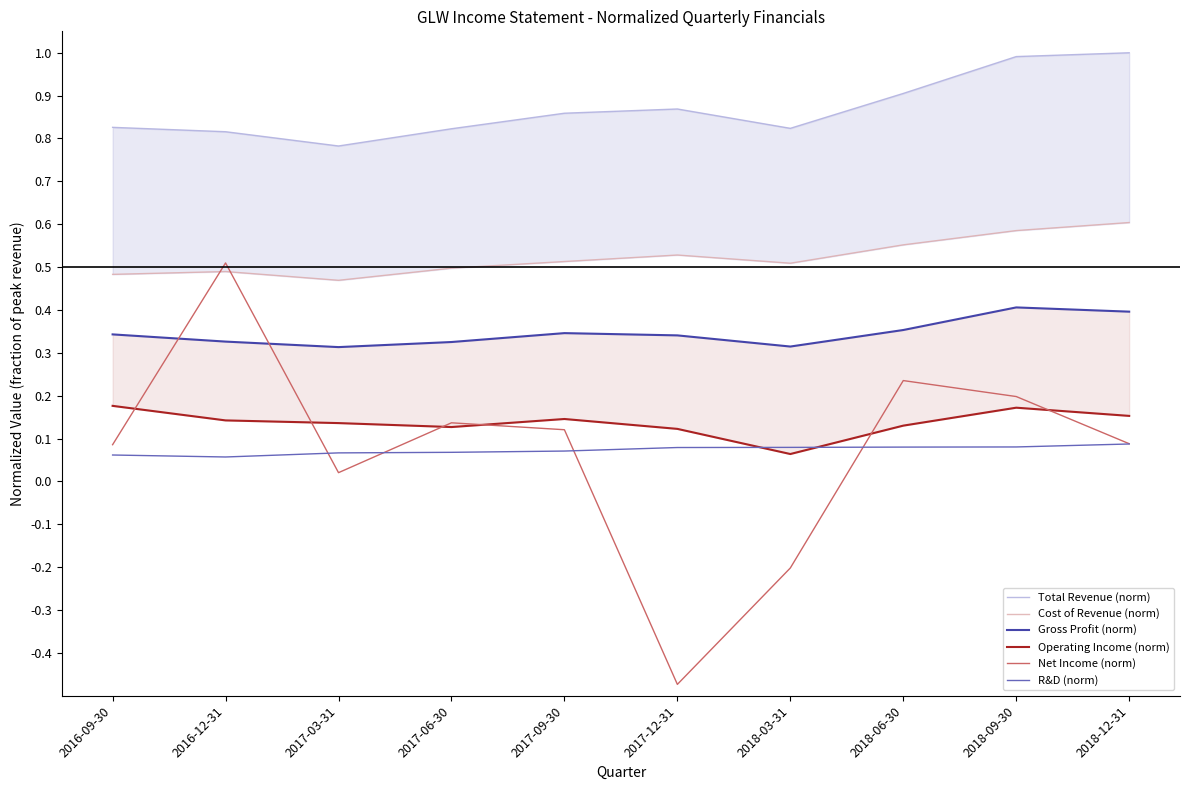

How many lines are shown in the chart?

6